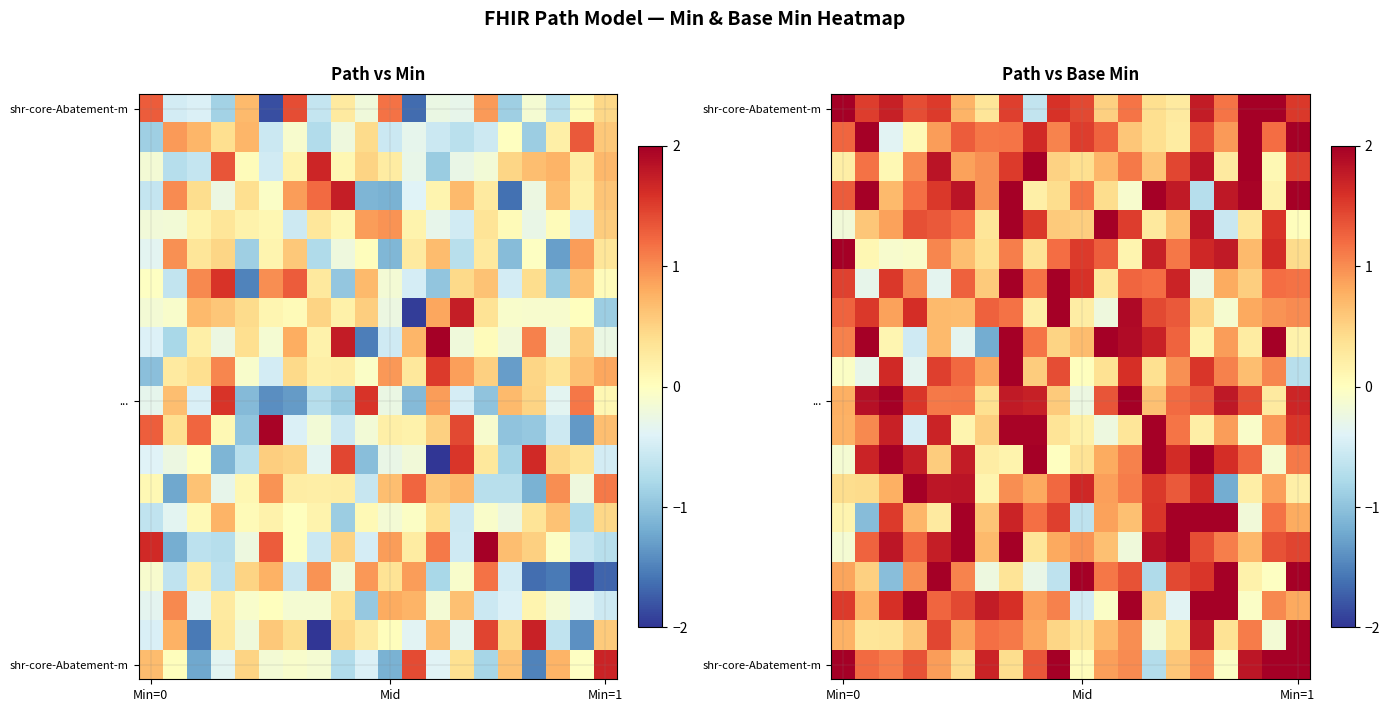

Which label corresponds to the largest value in the chart?

Min=0